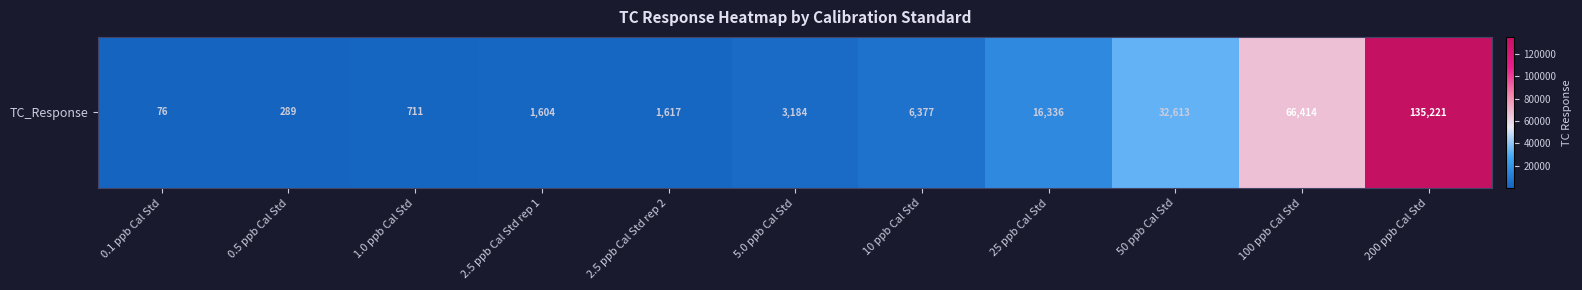

What is the change in value from 10 ppb Cal Std to 50 ppb Cal Std?

+26236.5